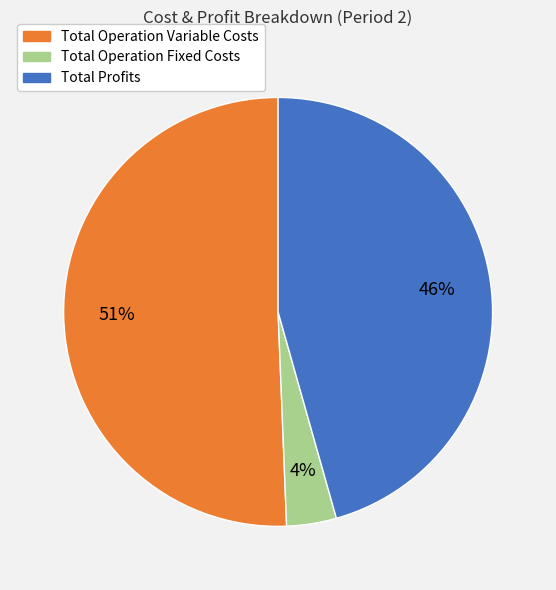

To the nearest percent, what is the difference between the largest and smallest slice percentages?

47%